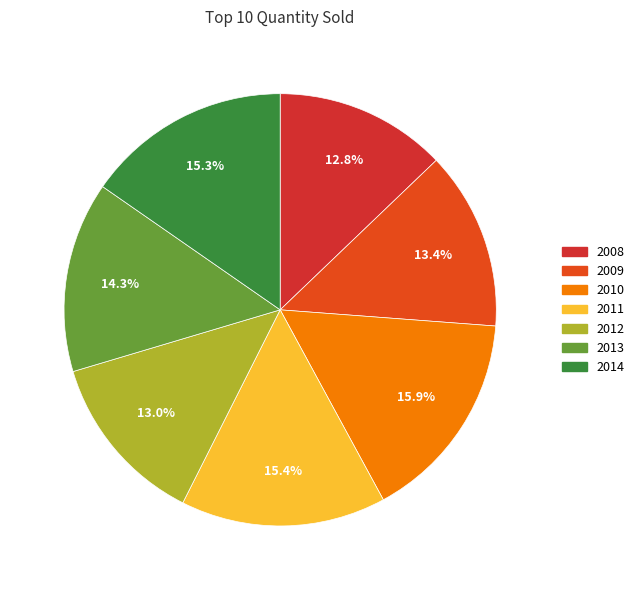

How many slices are in this pie chart?

7